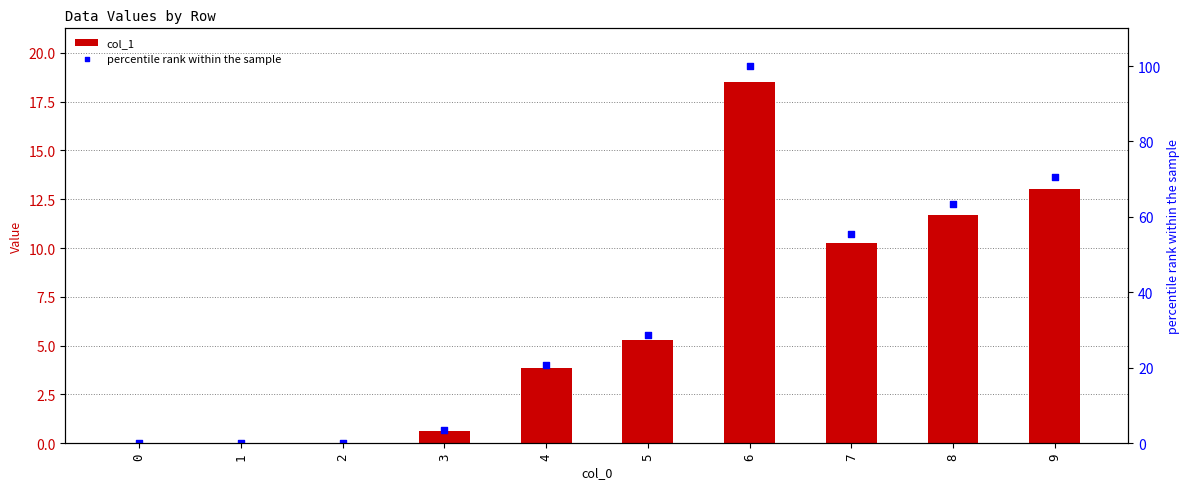

Which series contains the highest Y value?

percentile rank within the sample